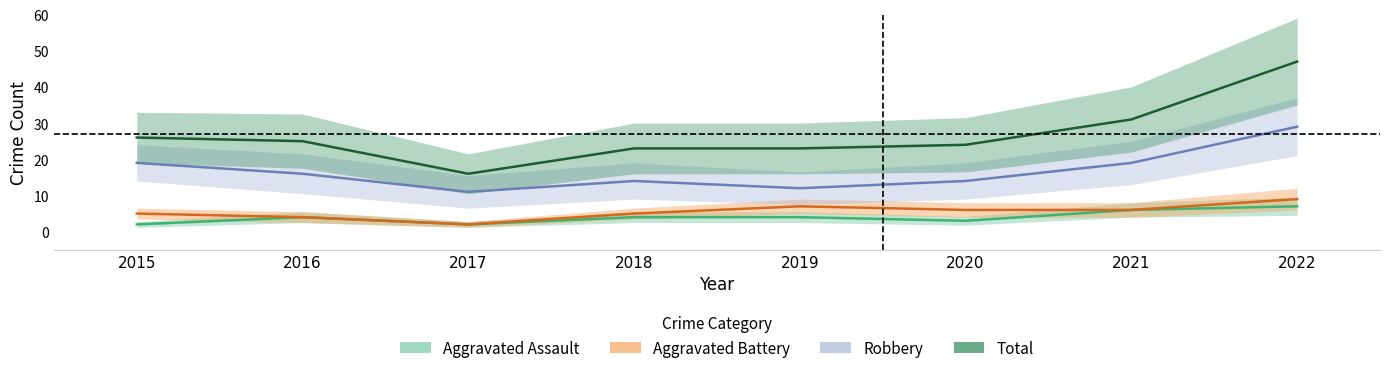

At which category does the chart reach its peak across all series?

2022